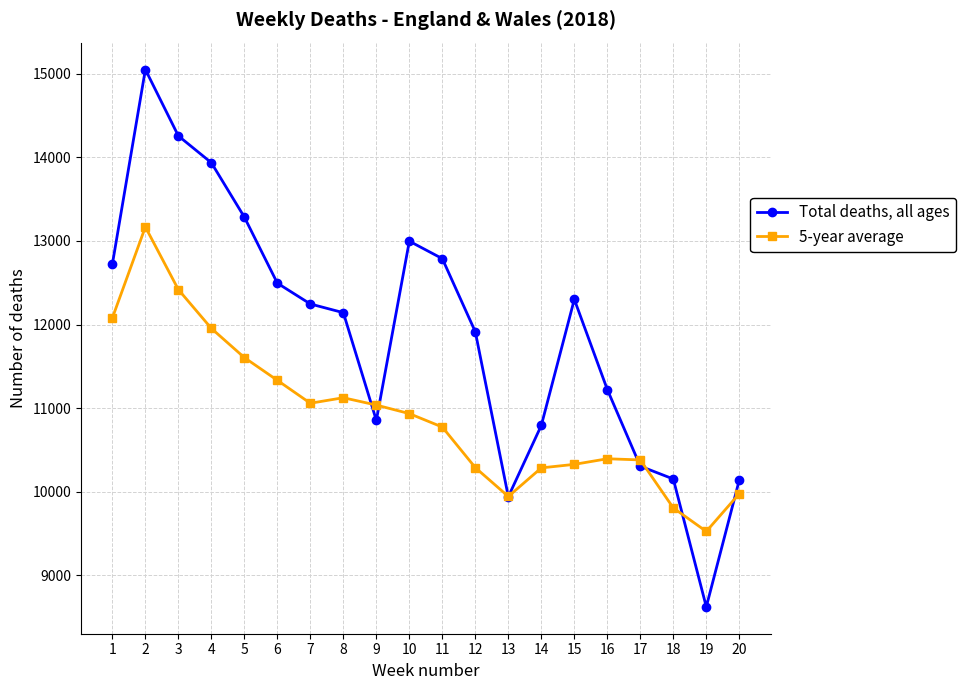

Count the number of data series in this chart.

2